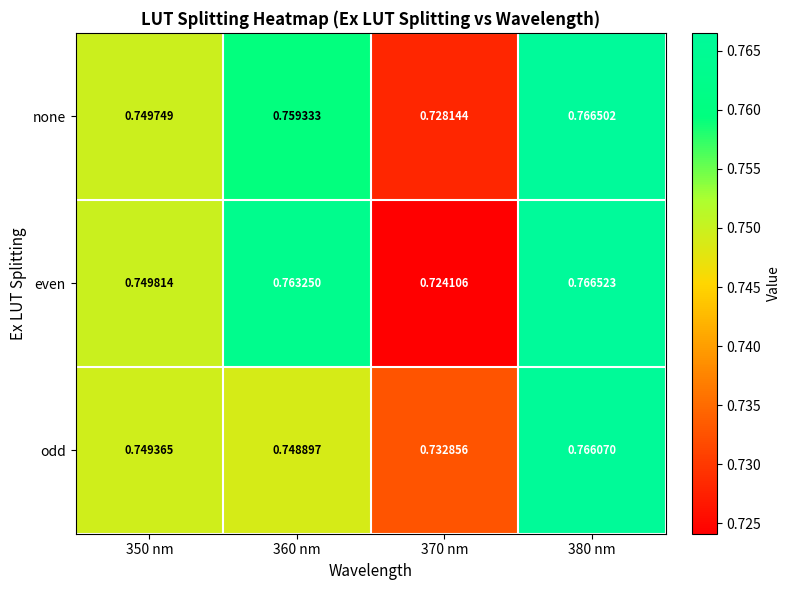

Rank the series by their maximum value, from lowest to highest.

odd, none, even